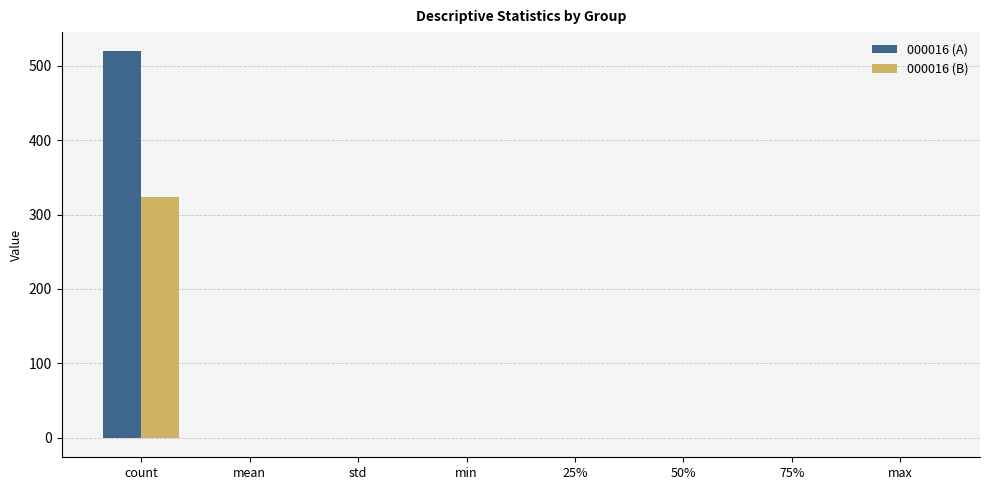

Which series has the largest total across all categories?

000016 (A)